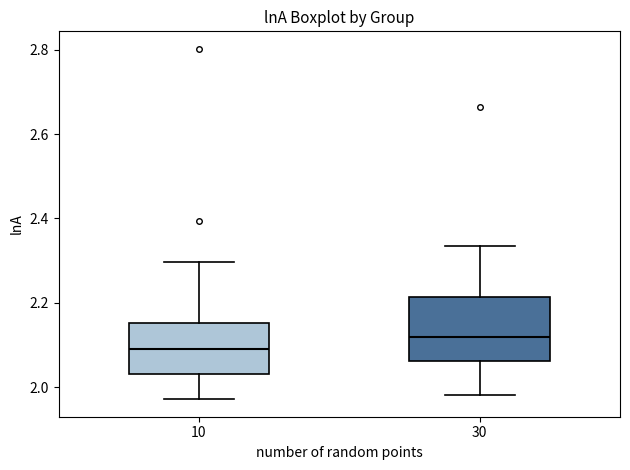

Which box has the lowest median line?

10